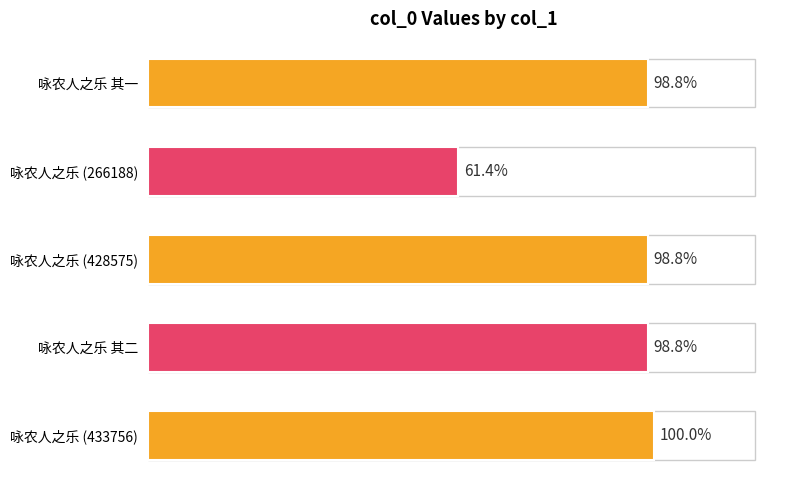

Are the bars horizontal?

Yes